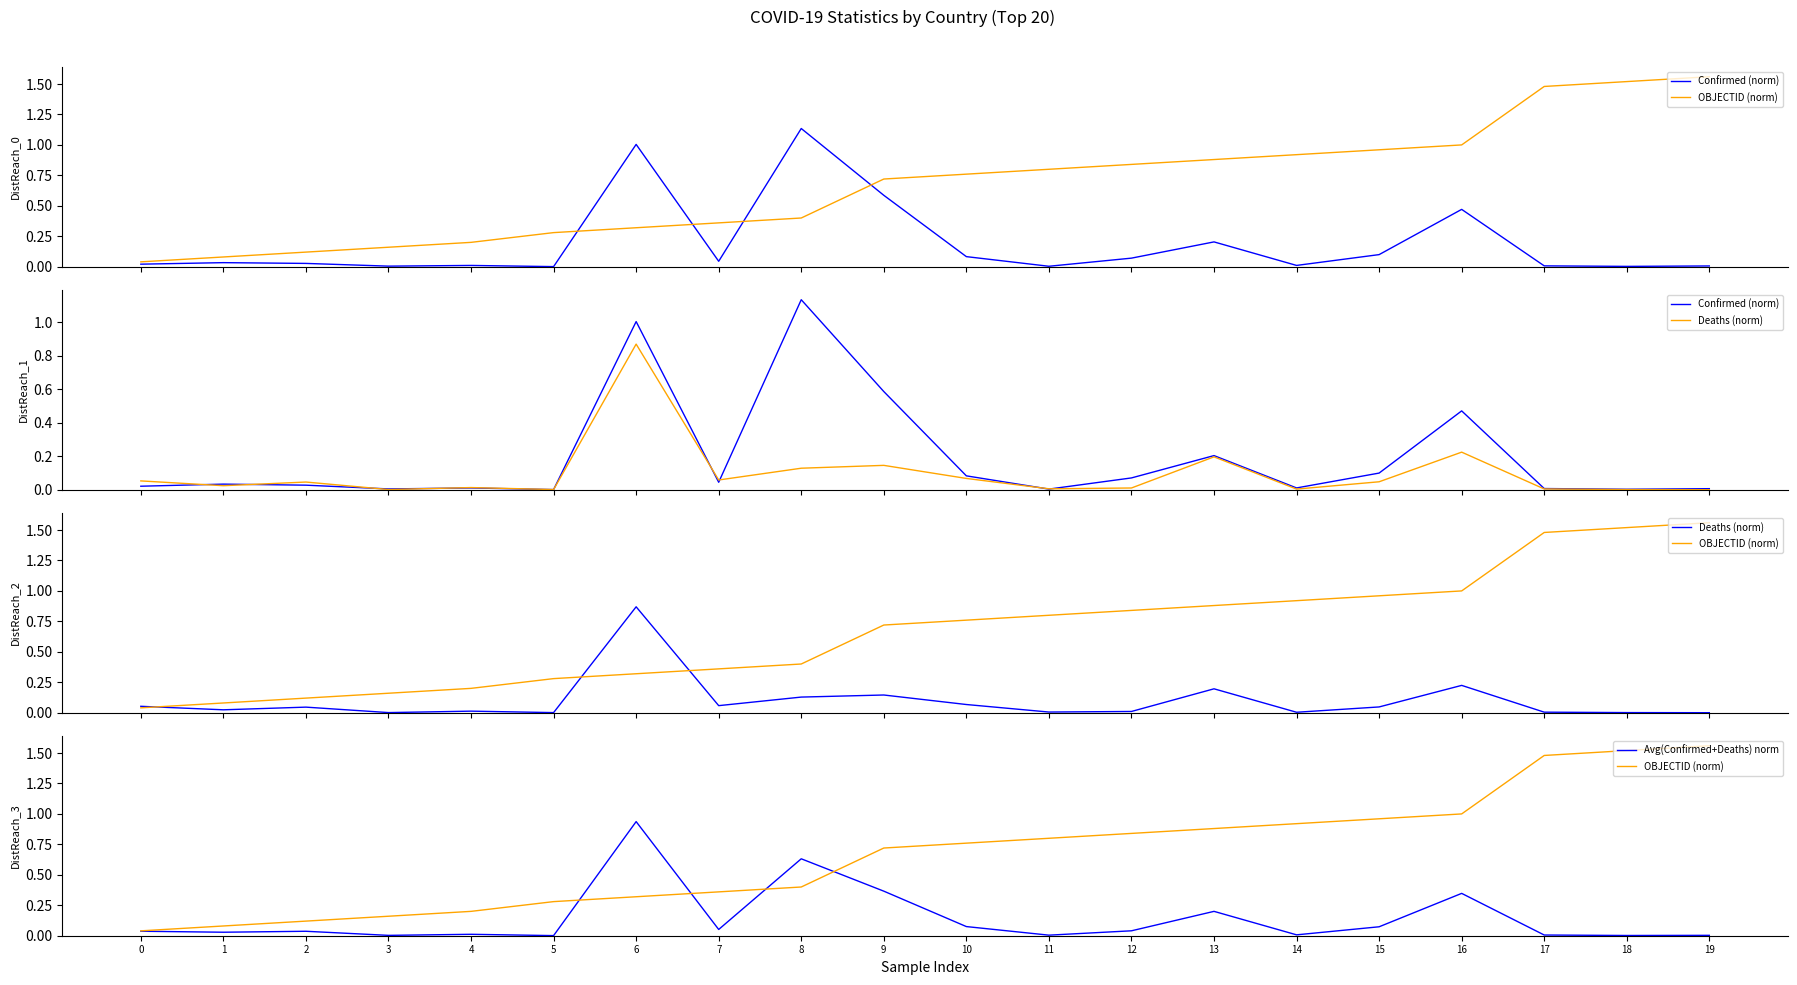

Where do OBJECTID (norm) and Deaths (norm) first cross each other?

0 and 1